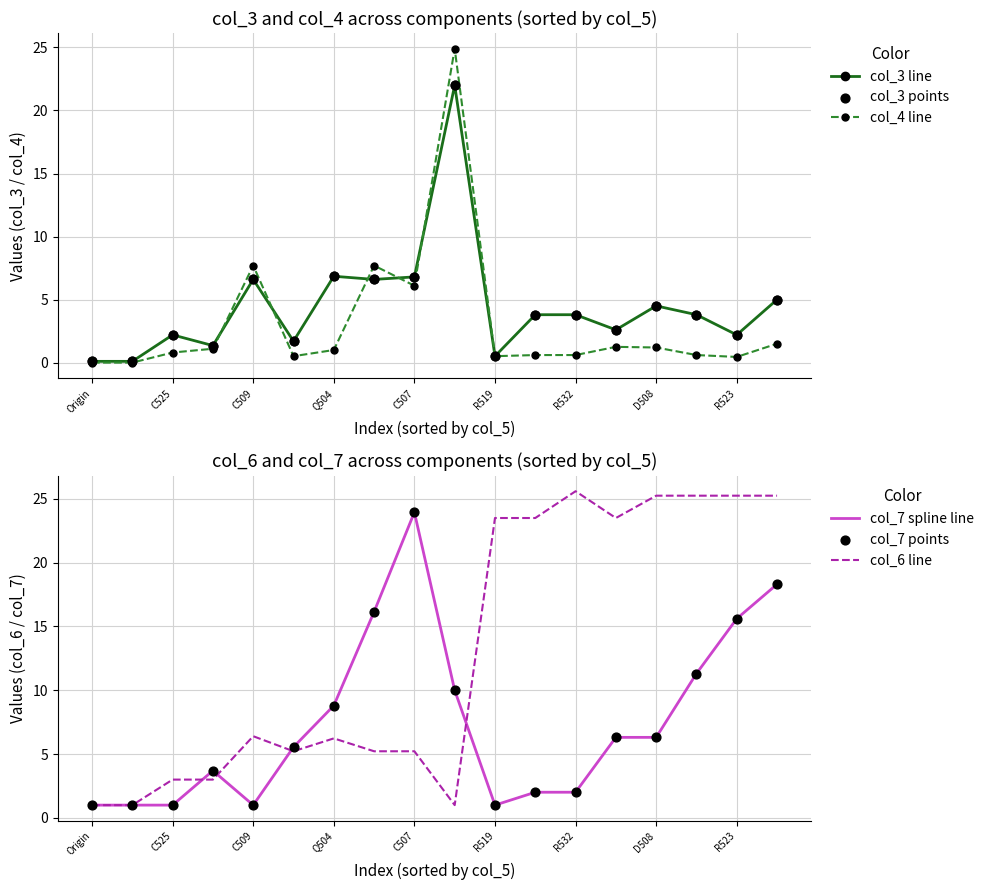

At how many categories does at least one series exceed 11?

11